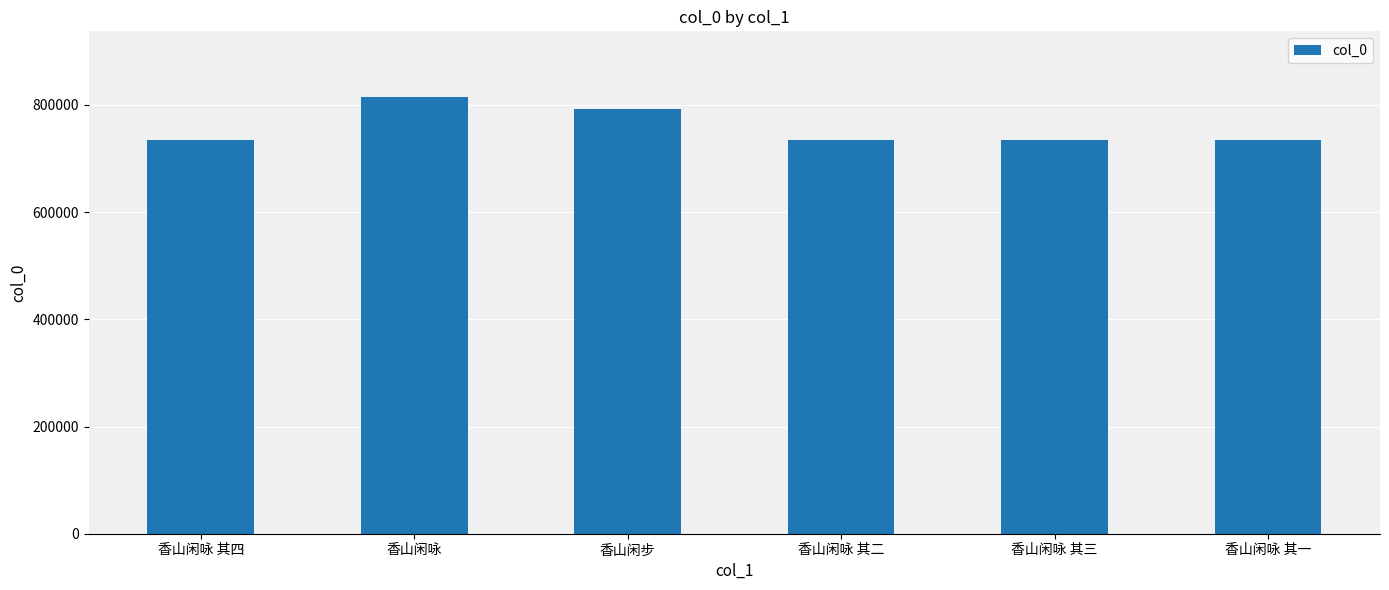

What is the value of the 4th bar from the left?

734531